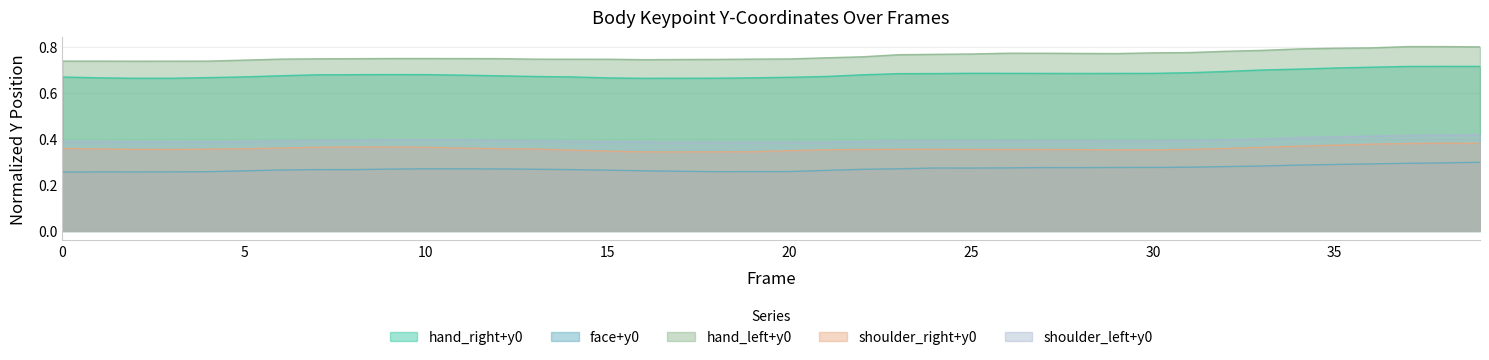

At which category does the chart reach its peak across all series?

37